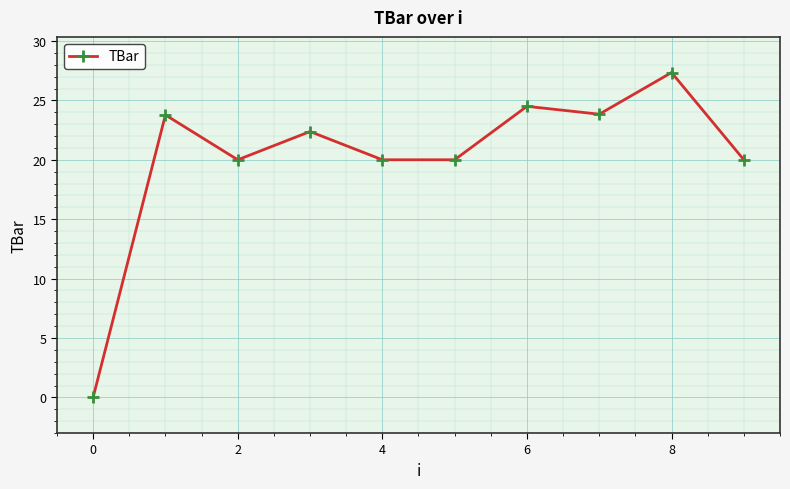

True or false: the data has more than 0 interior local peaks.

True